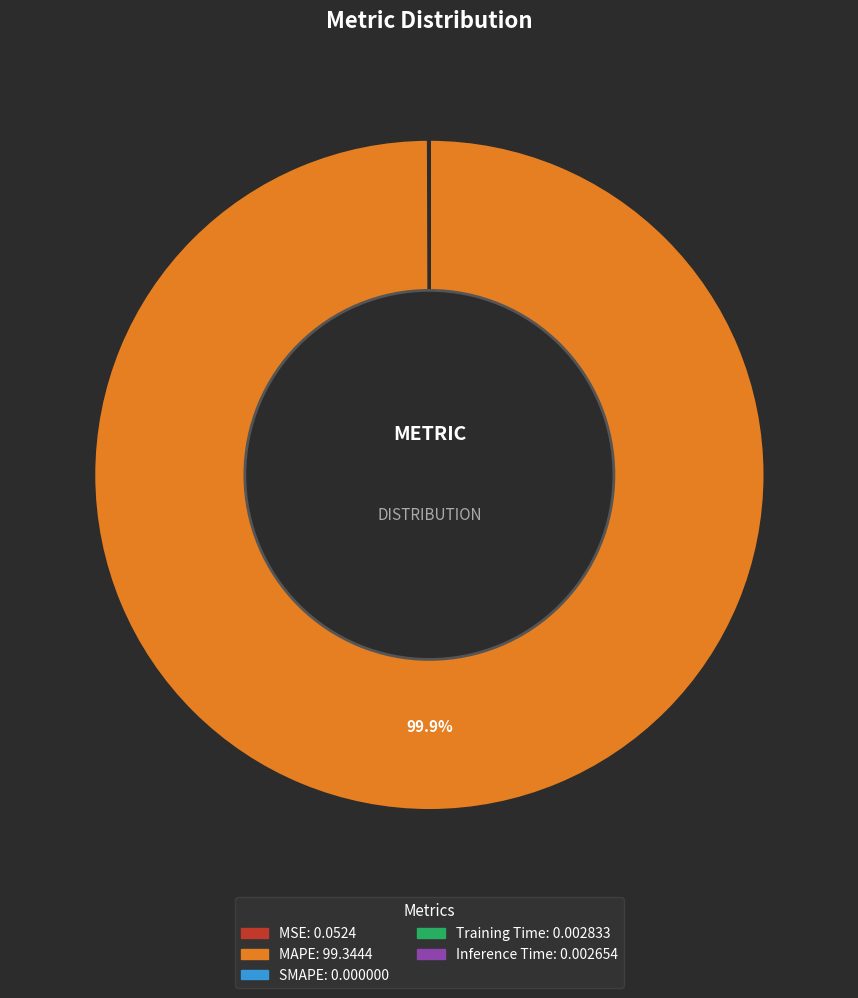

Which category has the biggest portion of the pie?

MAPE